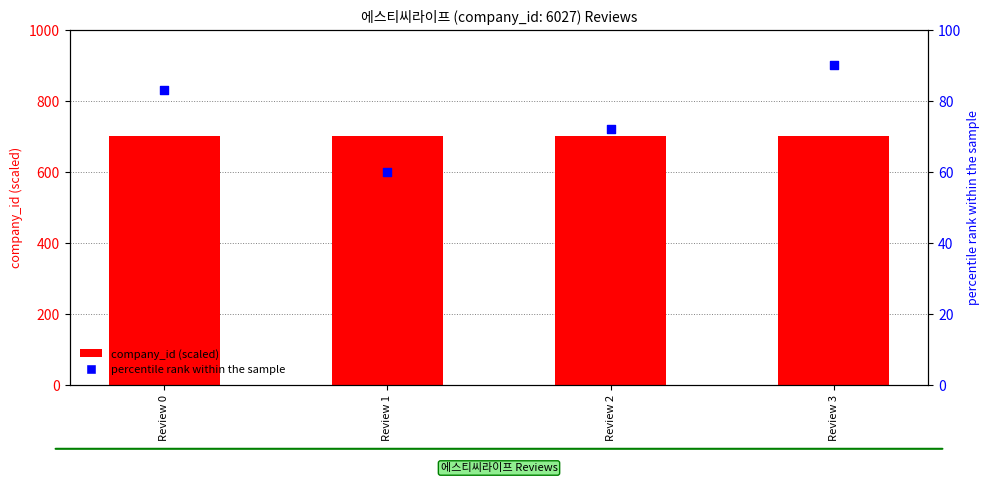

Which series has the largest Y range (max minus min)?

percentile rank within the sample